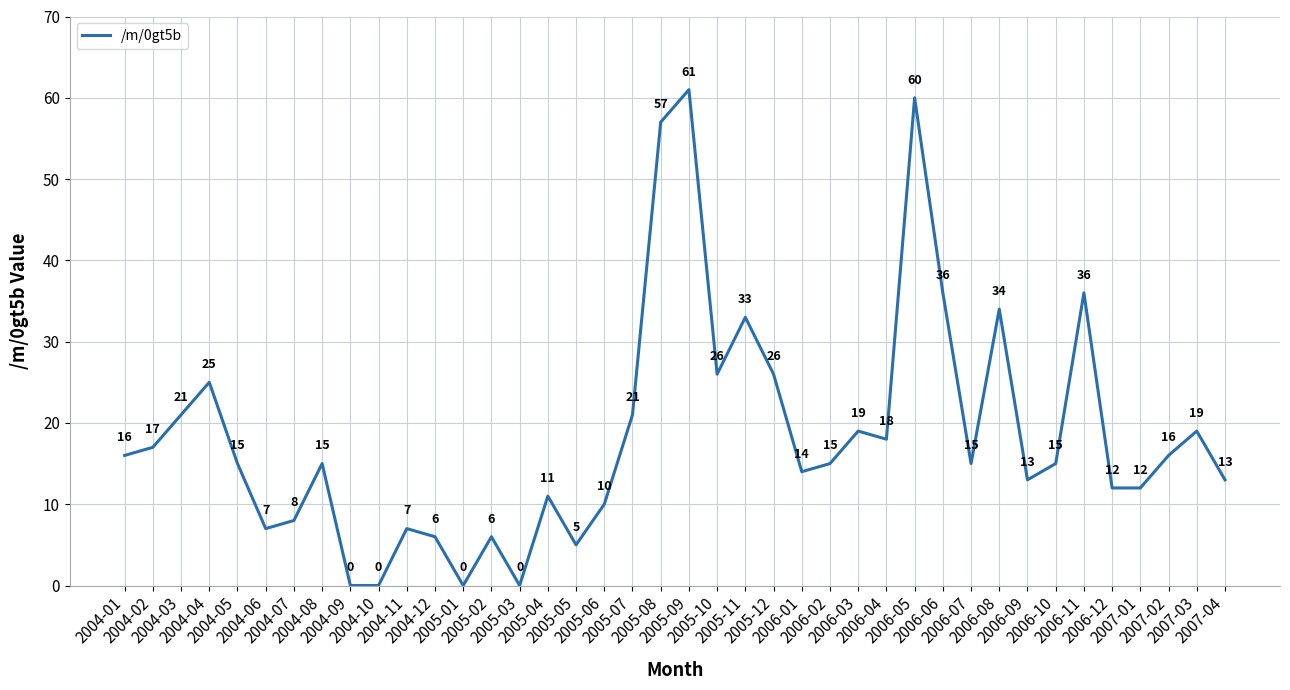

The chart shows a value of 22 at 2004-08. True or false?

False